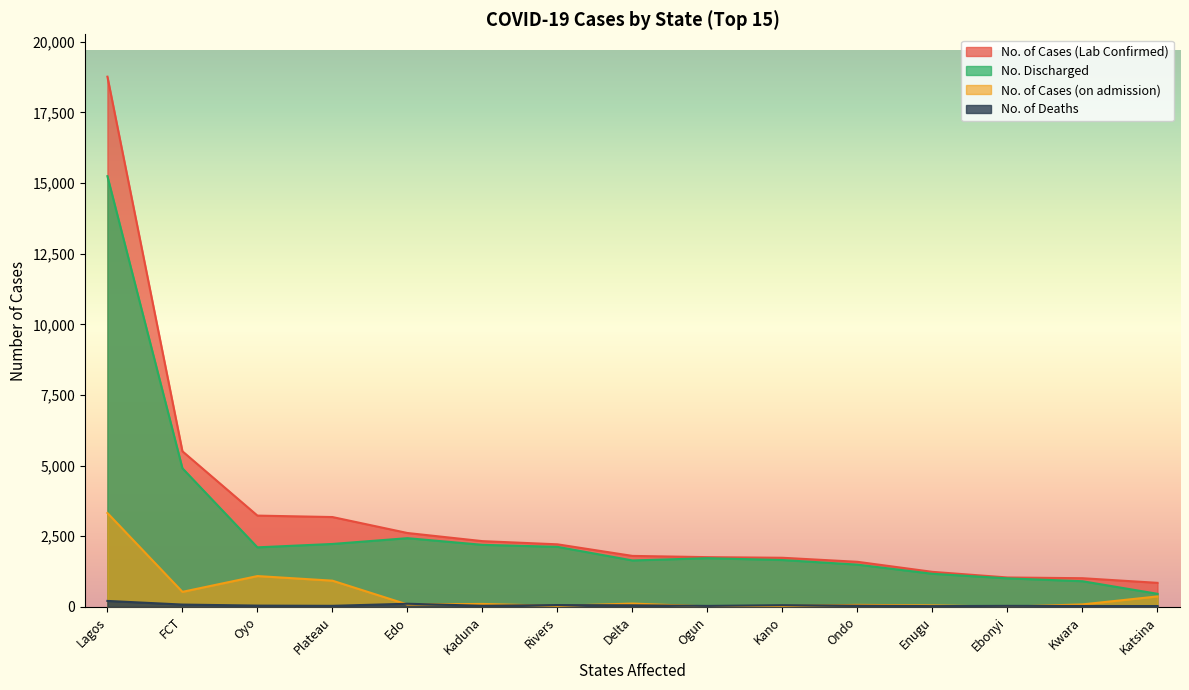

At how many categories does at least one series exceed 8779?

1